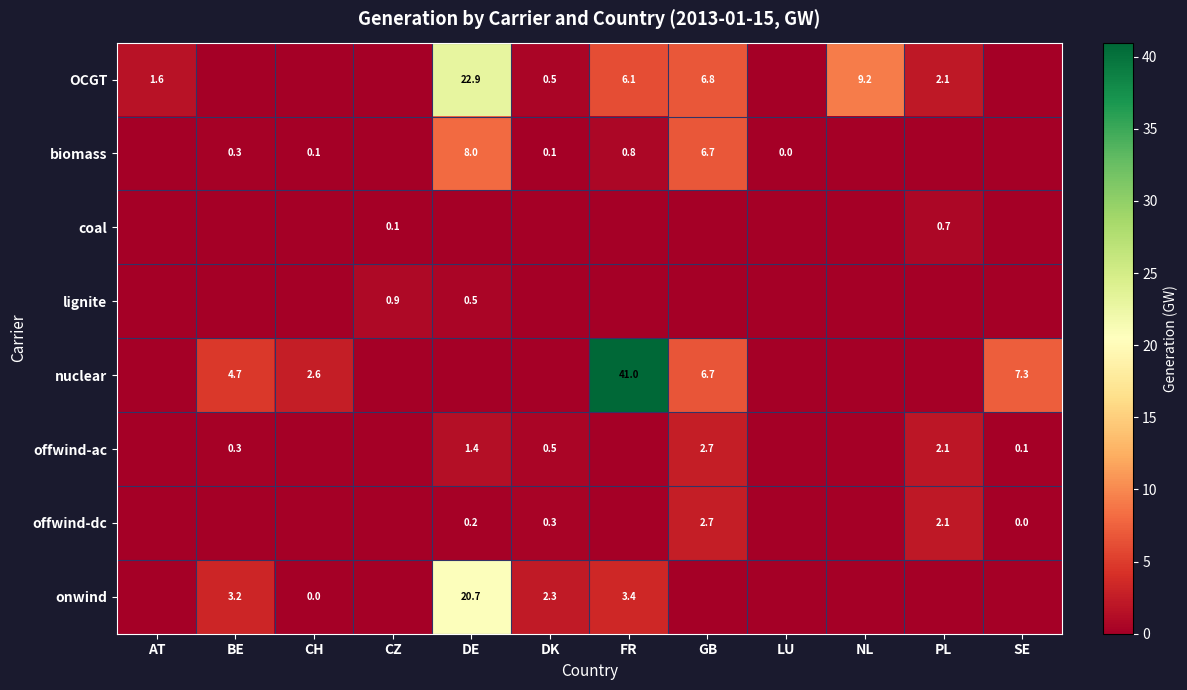

What is the sum of the offwind-ac values at BE and PL?

2.4